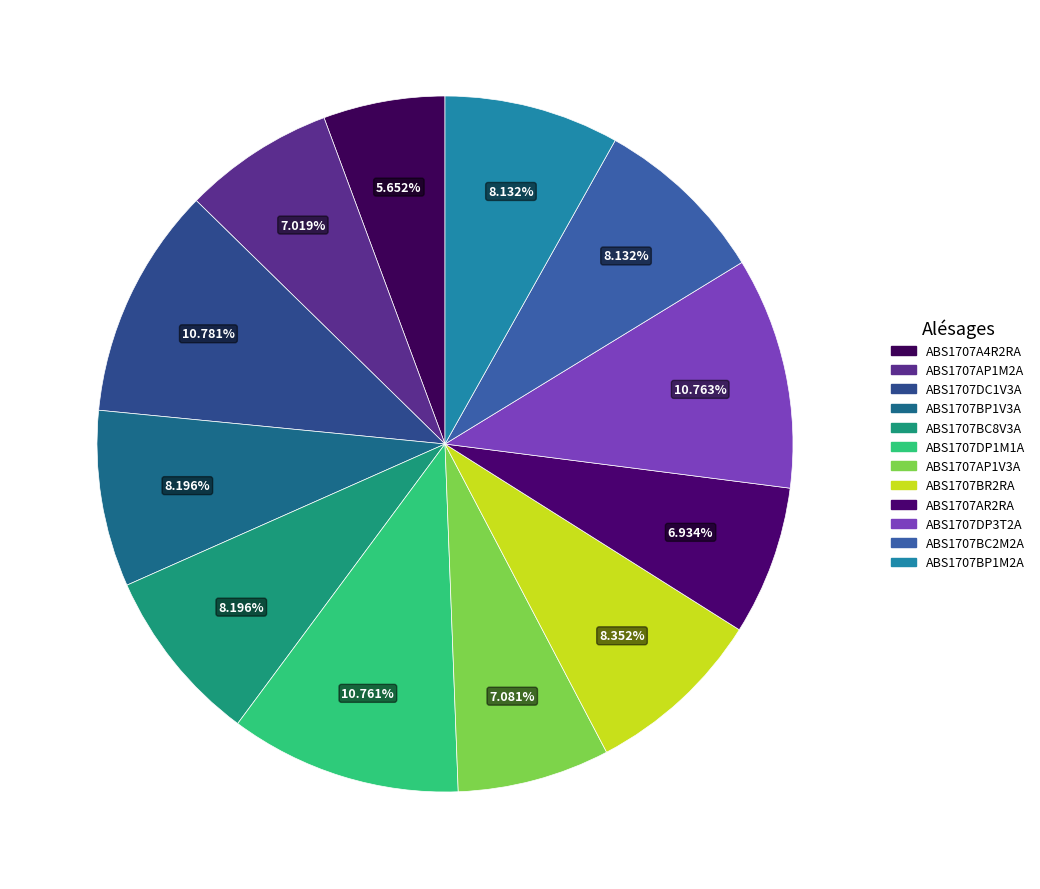

What is the smallest slice in the pie chart?

ABS1707A4R2RA